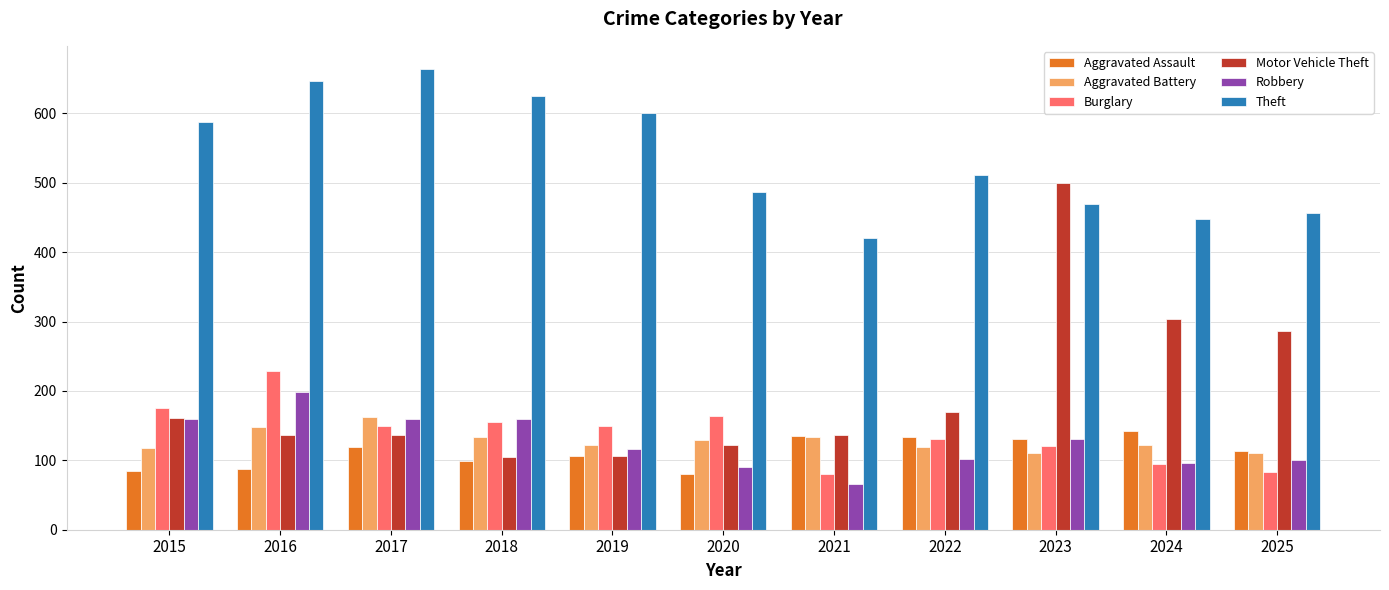

Where does the Aggravated Battery series first go above 122?

2016